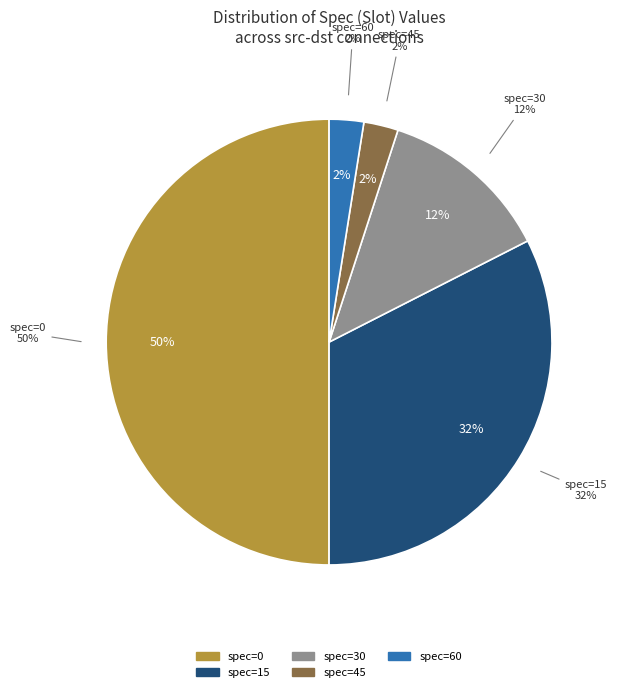

Is it true that 90 is 1% of the pie?

False